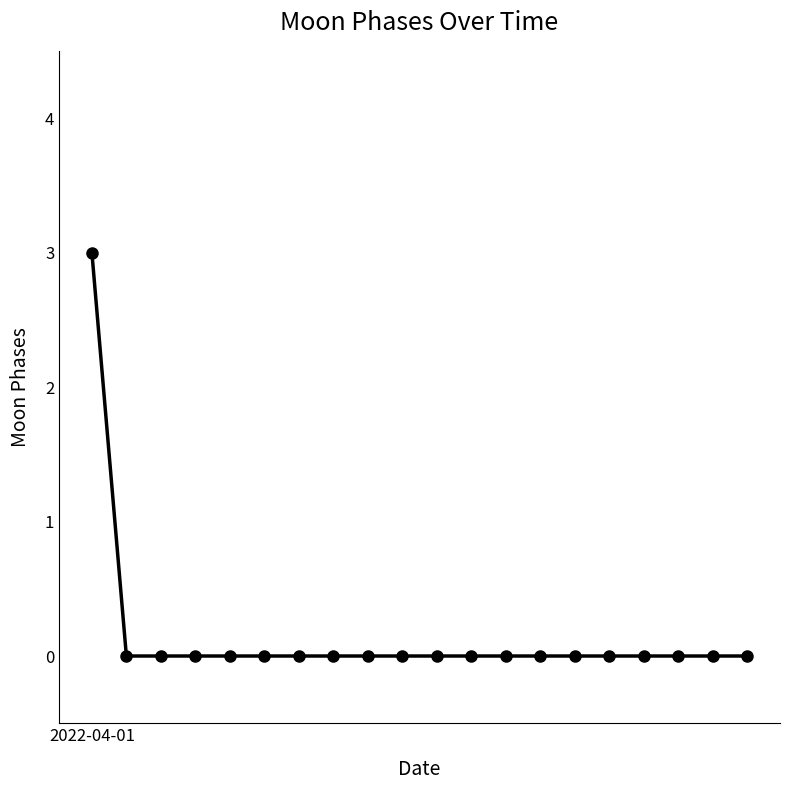

Does the chart display data point markers on the line(s)?

Yes